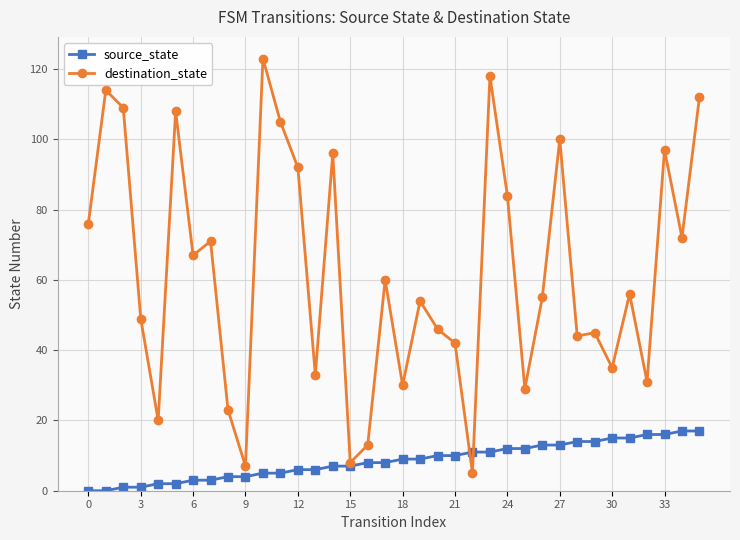

Reading right to left, list all the values displayed in this chart.

source_state: 17	17	16	16	15	15	14	14	13	13	12	12	11	11	10	10	9	9	8	8	7	7	6	6	5	5	4	4	3	3	2	2	1	1	0	0
destination_state: 112	72	97	31	56	35	45	44	100	55	29	84	118	5	42	46	54	30	60	13	8	96	33	92	105	123	7	23	71	67	108	20	49	109	114	76